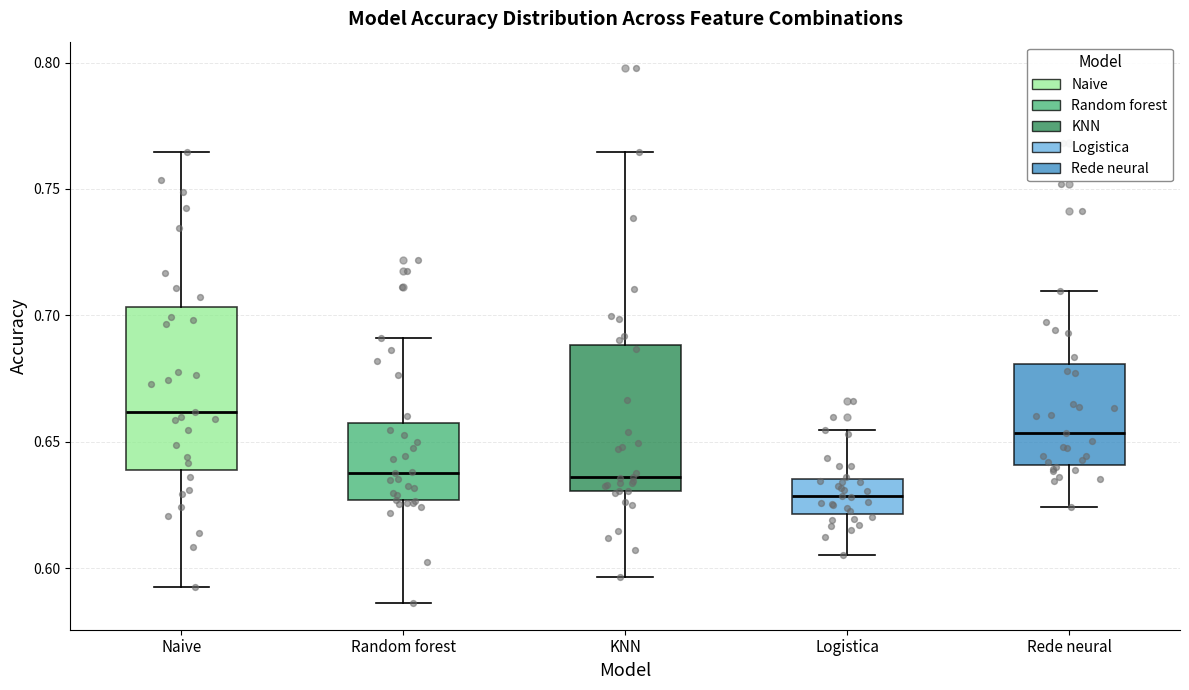

Comparing the boxes themselves (not the whiskers), which one is the tallest?

Naive